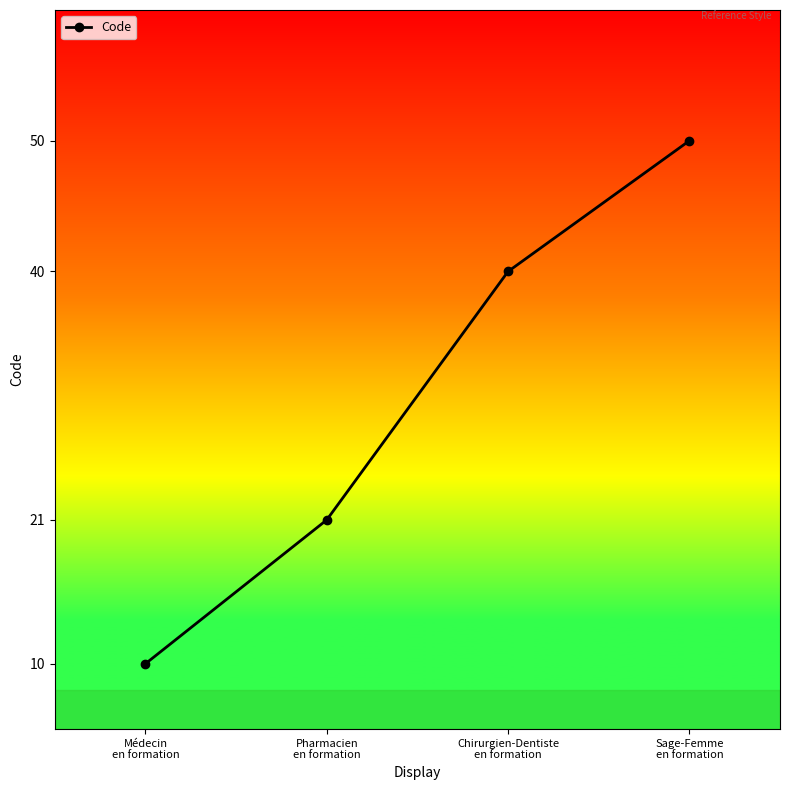

What position from the right is Sage-Femme
en formation?

1